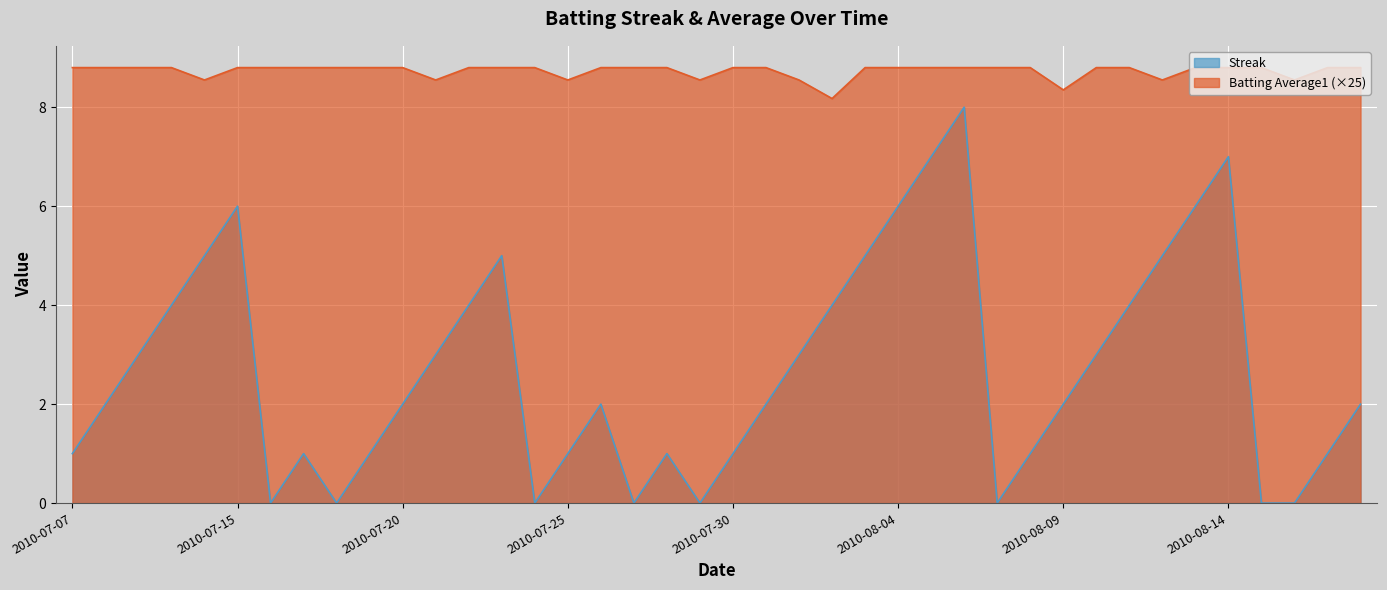

How many data points in Streak are less than 2?

16